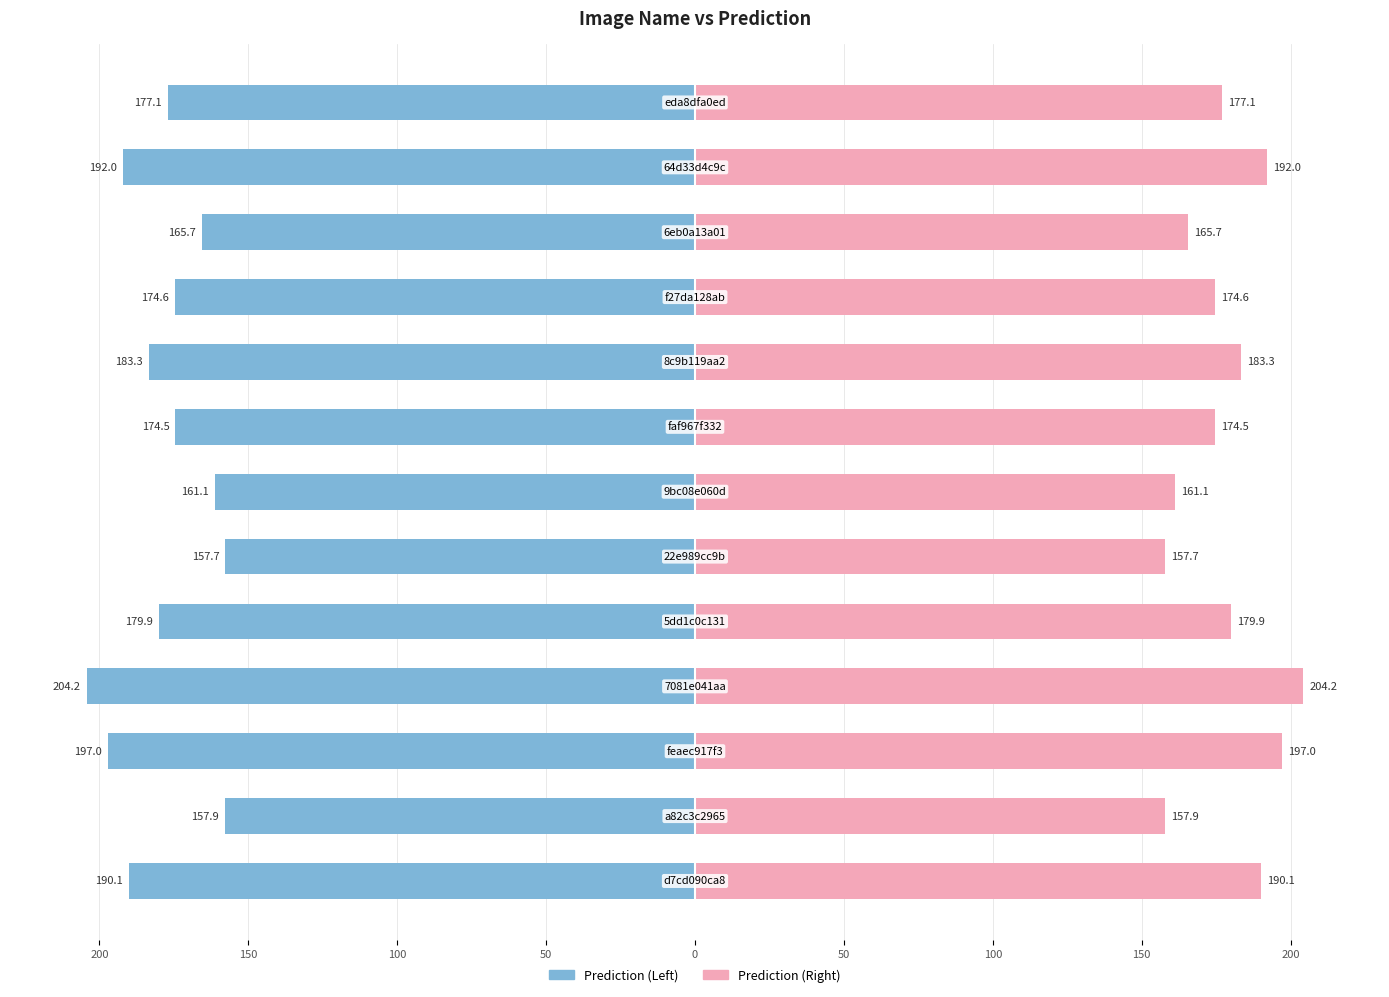

Which series has the largest range (max minus min)?

Prediction (Left)